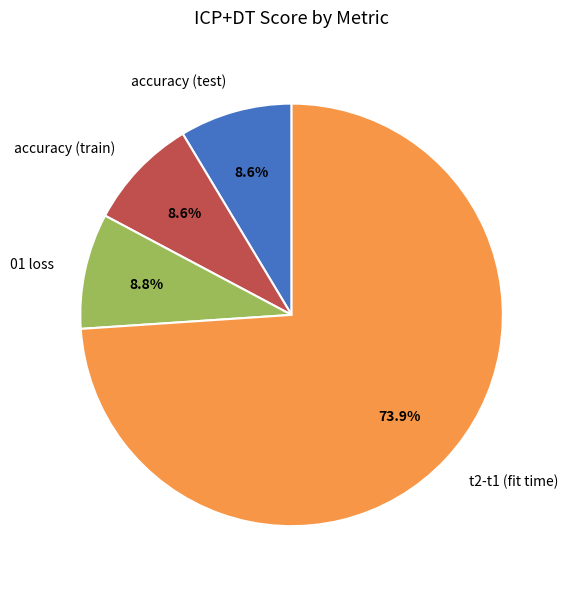

Is there any slice that represents more than half of the pie?

Yes